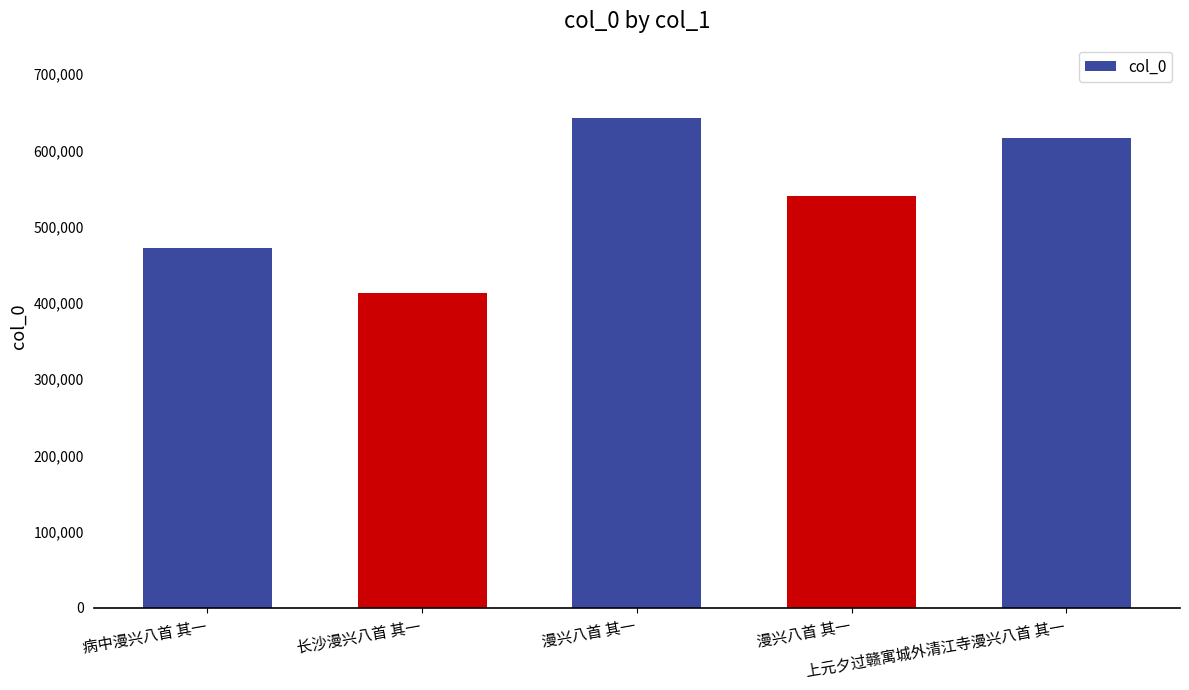

What is the difference between the maximum and minimum values?

229108